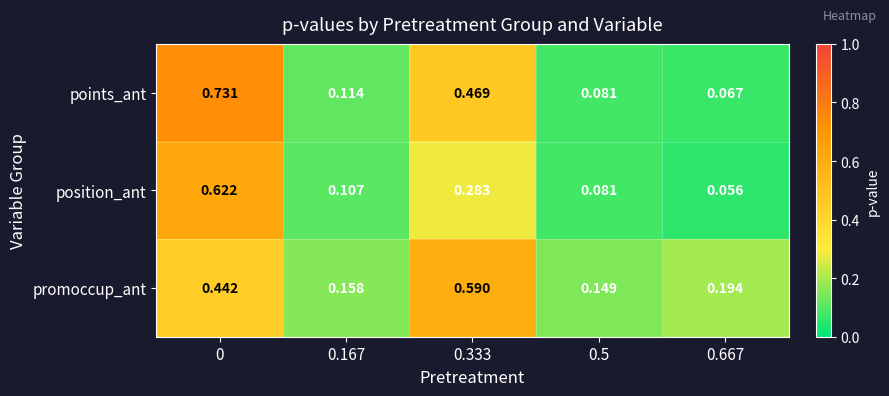

Which series has the largest total across all categories?

promoccup_ant